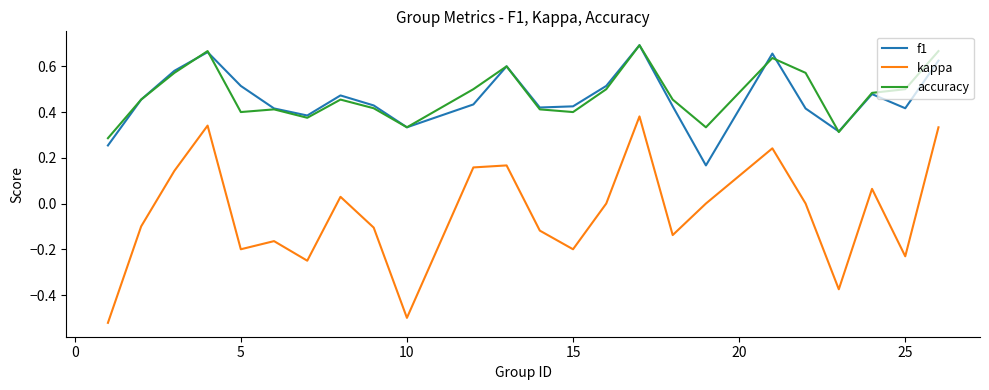

True or false: kappa and f1 cross at least once.

False